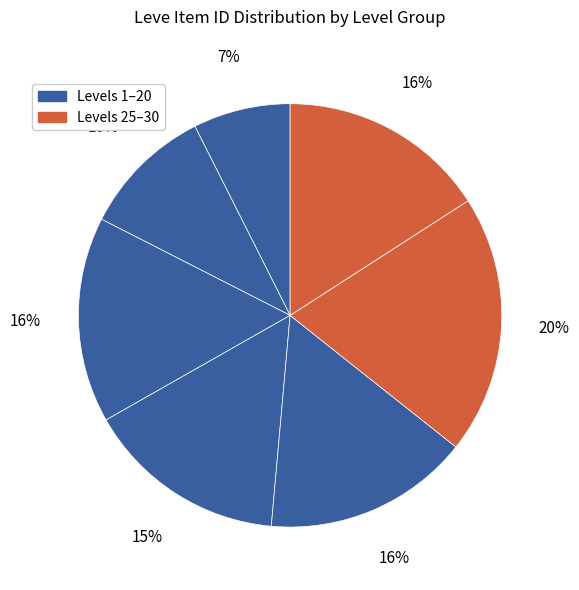

Count the number of slices in the pie.

7